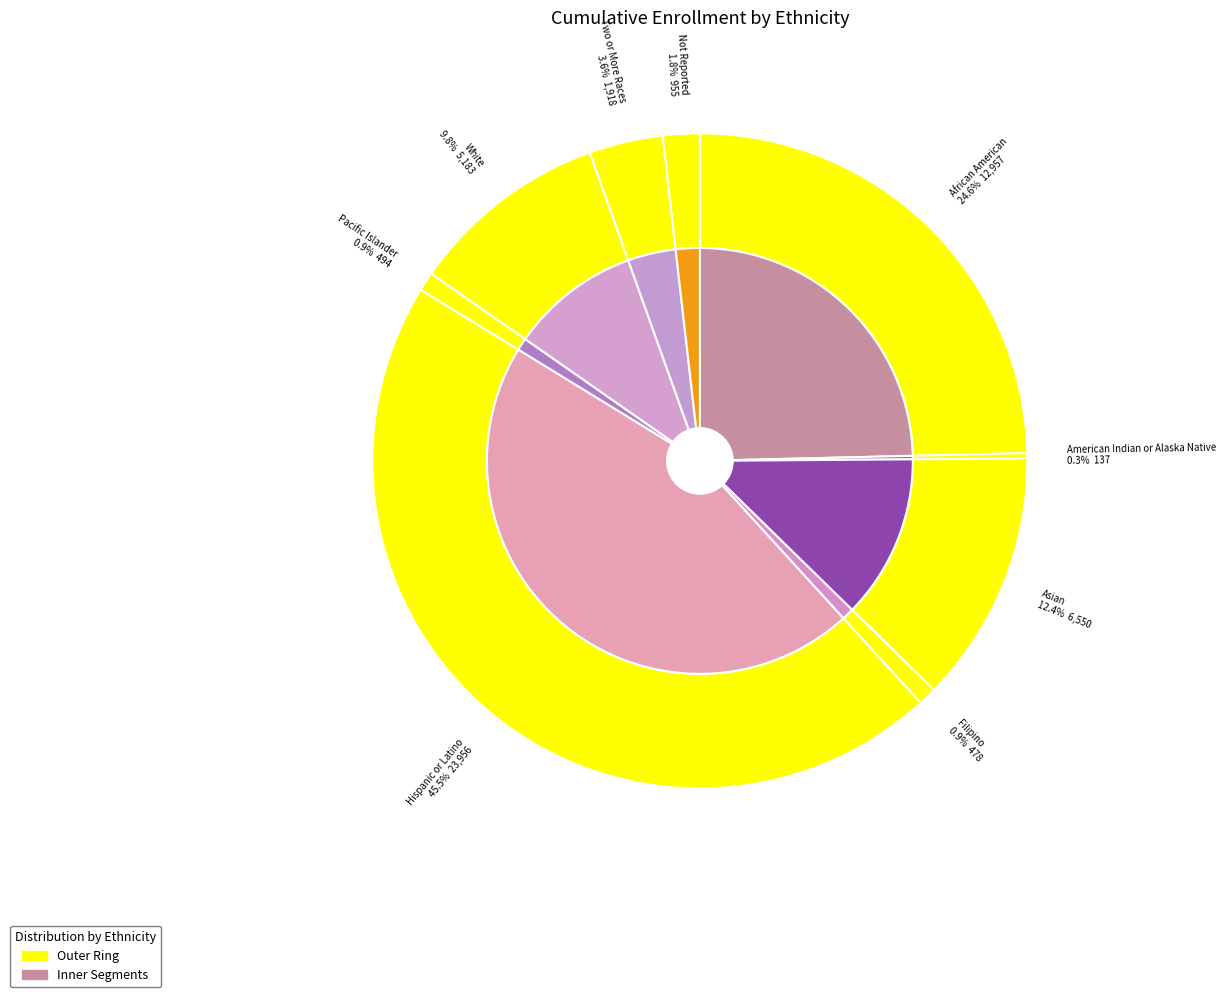

What is the largest slice in the pie chart?

Hispanic or Latino